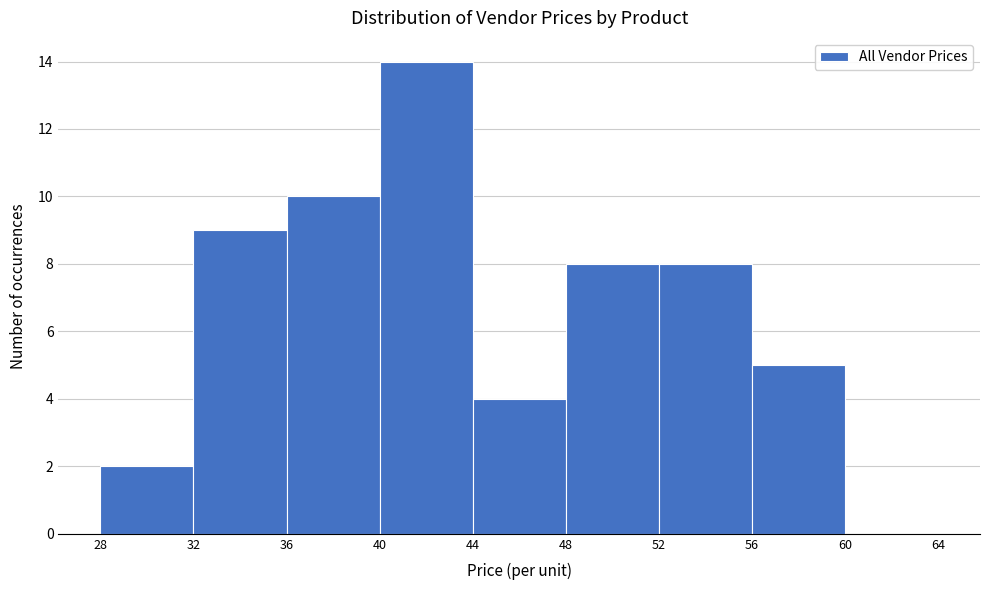

Reading left to right, transcribe this chart: for each bar, give the range it covers on the x-axis and its height. The values are not printed on the chart, so give them approximately, as read against the axis.

28 to 32: 2
32 to 36: 9
36 to 40: 10
40 to 44: 14
44 to 48: 4
48 to 52: 8
52 to 56: 8
56 to 60: 5
60 to 64: 0